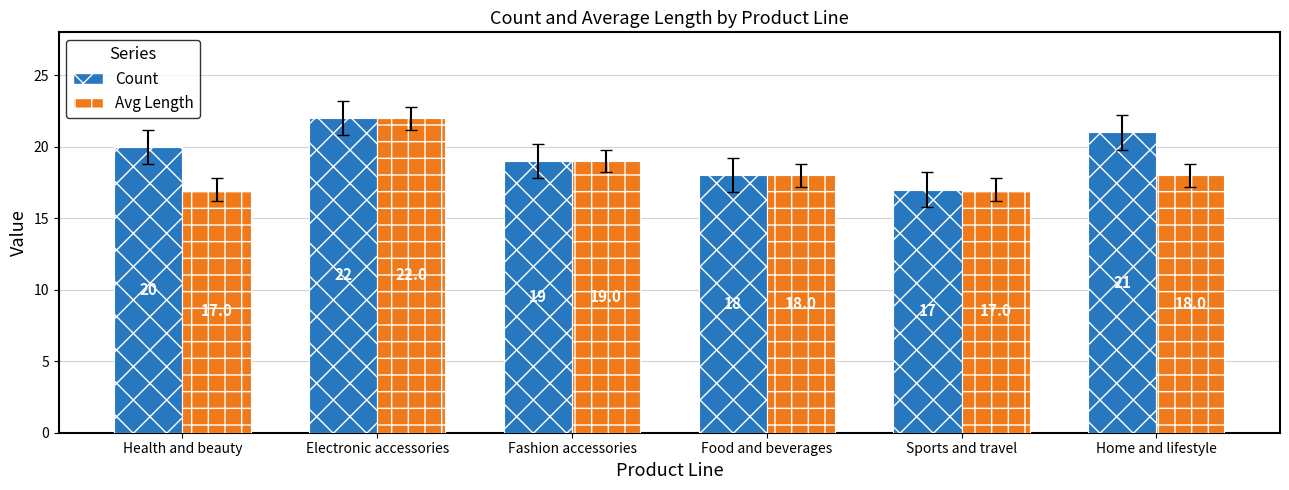

List the labels in order of Count value, smallest first.

Sports and travel, Food and beverages, Fashion accessories, Health and beauty, Home and lifestyle, Electronic accessories